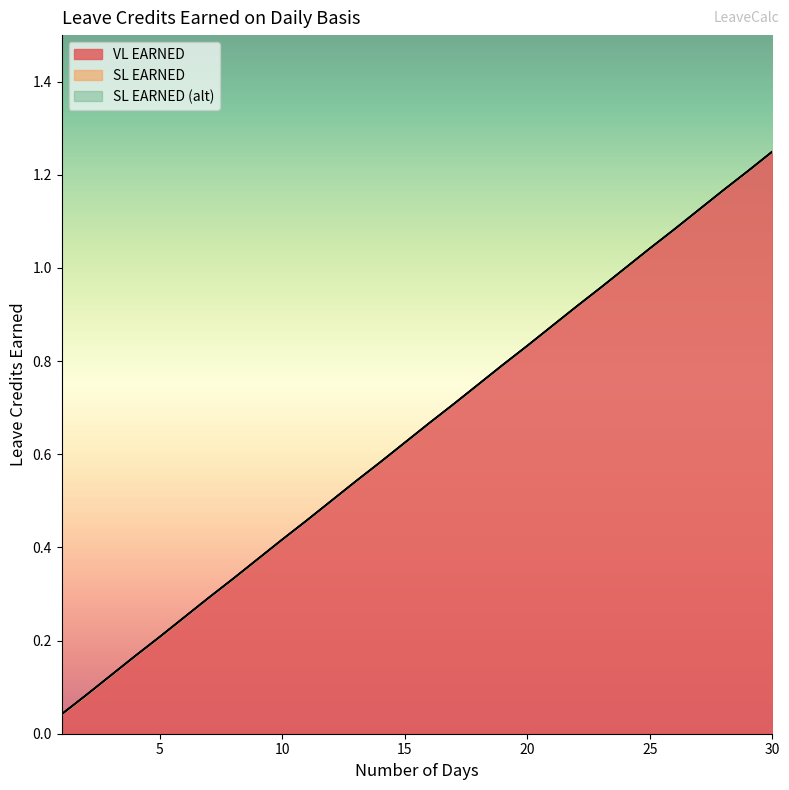

Between 14 and 17, which is larger?

17